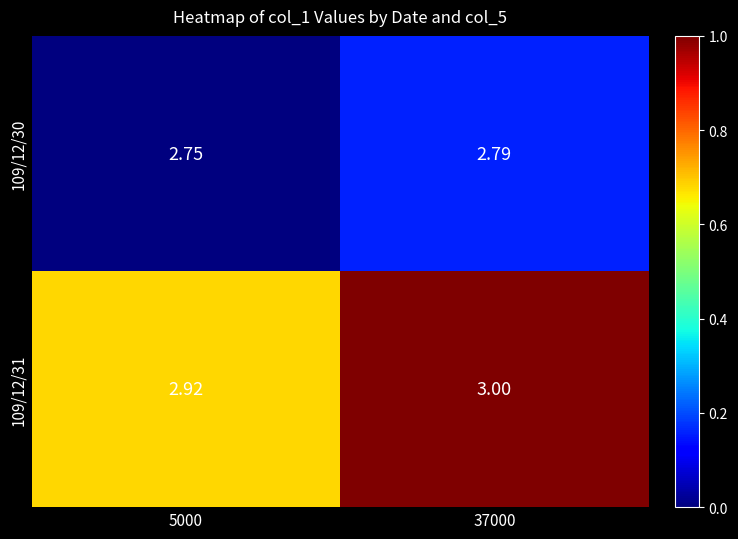

Is the value of 109/12/31 at 37000 greater than the value of 109/12/30 at 37000?

Yes